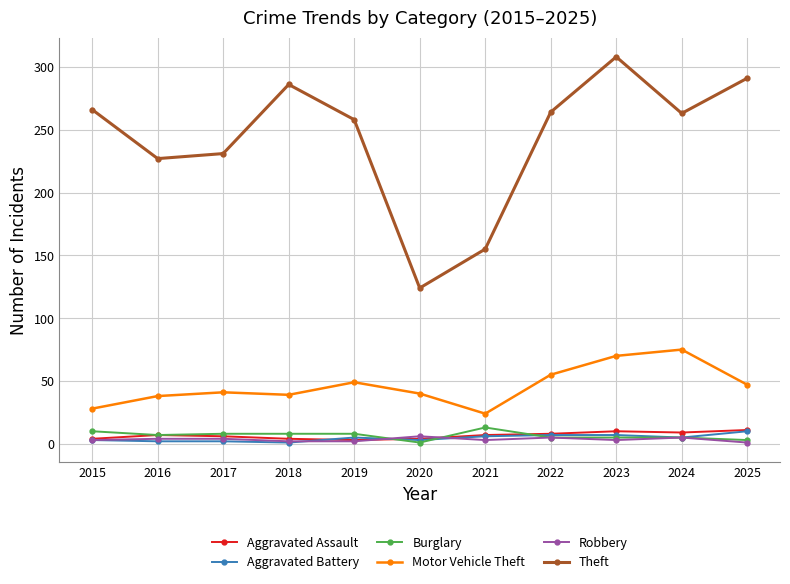

Which series has the largest total across all categories?

Theft